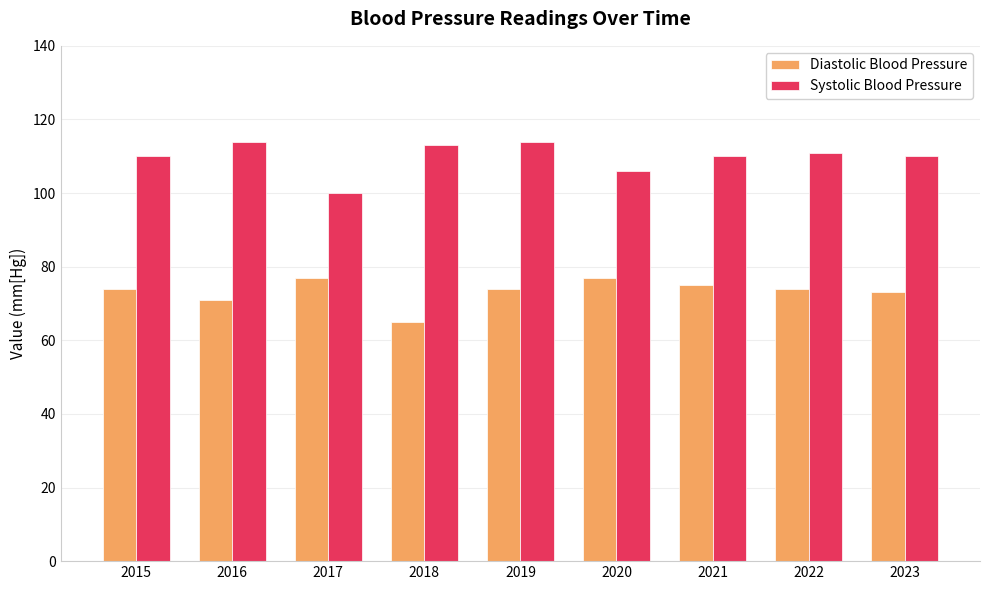

Rank the series by their maximum value, from highest to lowest.

Systolic Blood Pressure, Diastolic Blood Pressure